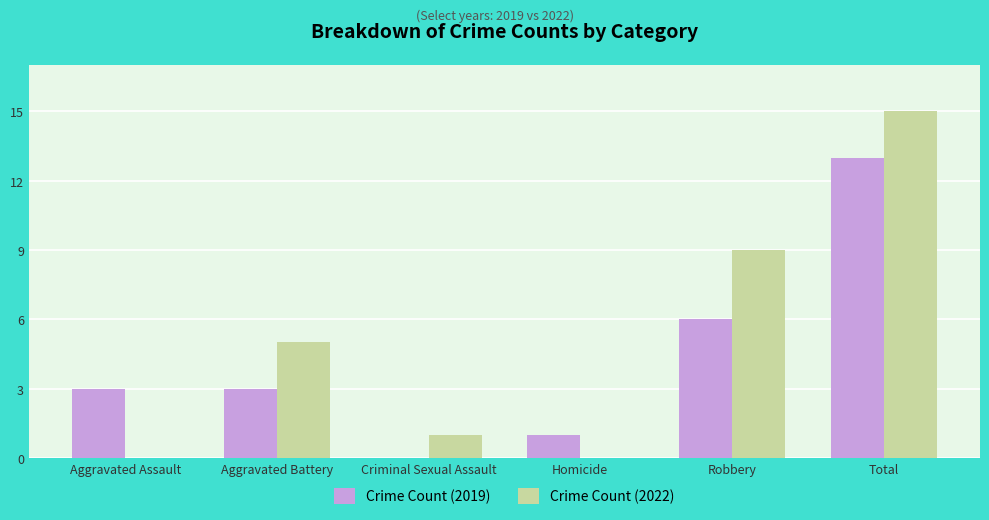

What is the total value across all series at Robbery?

15